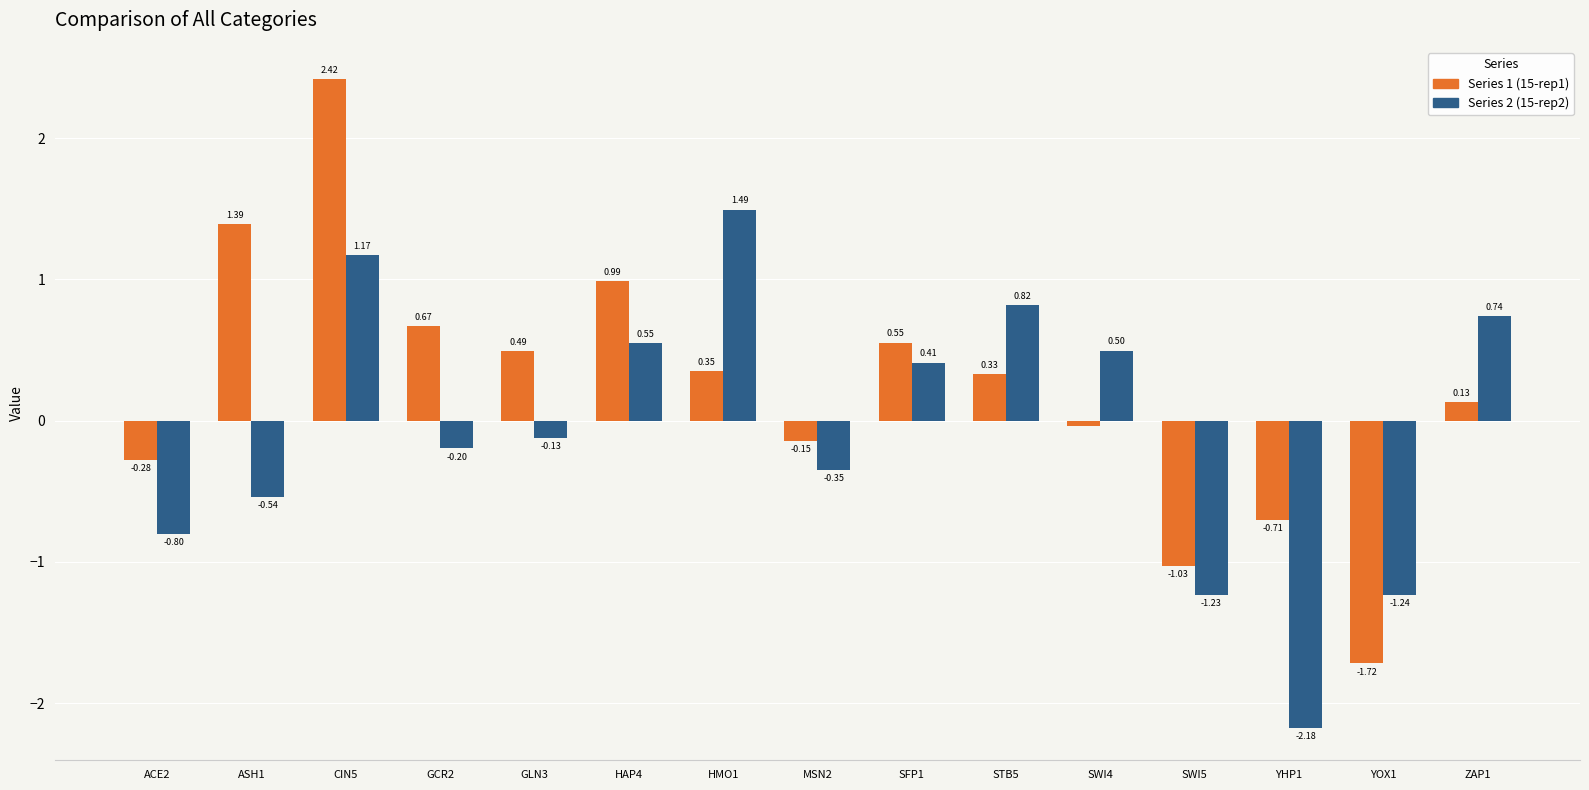

How many categories are shown in the chart?

15